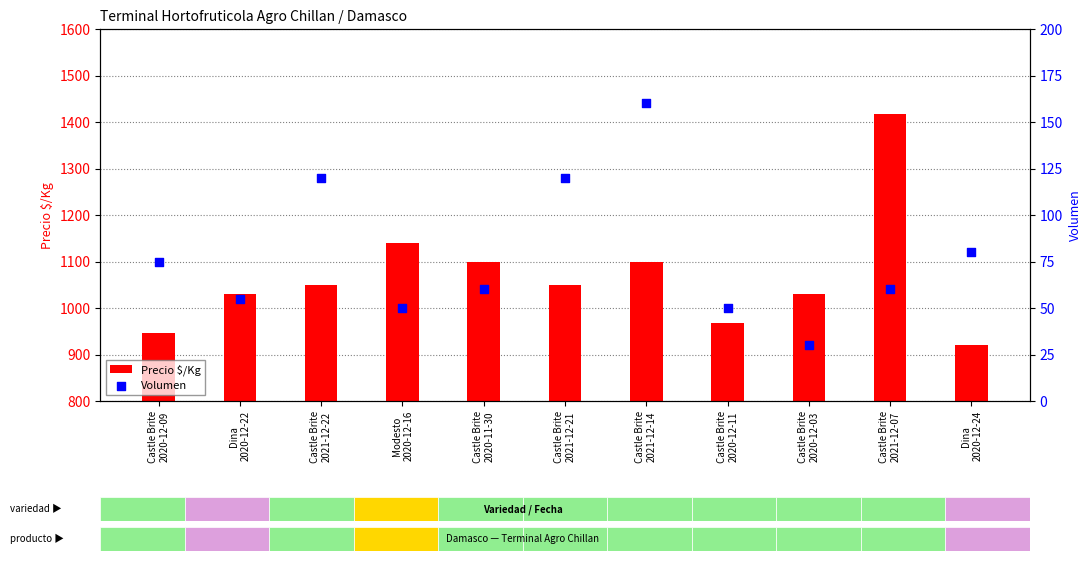

Which series reaches the minimum Y coordinate?

Volumen